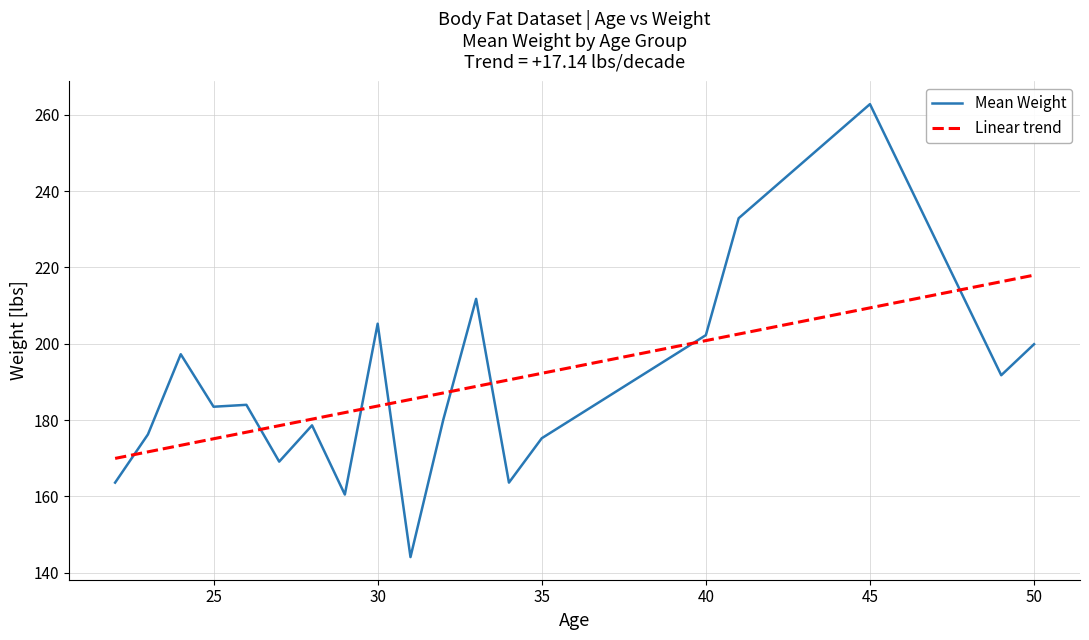

List the series in order of their peak value, highest first.

Mean Weight, Linear trend